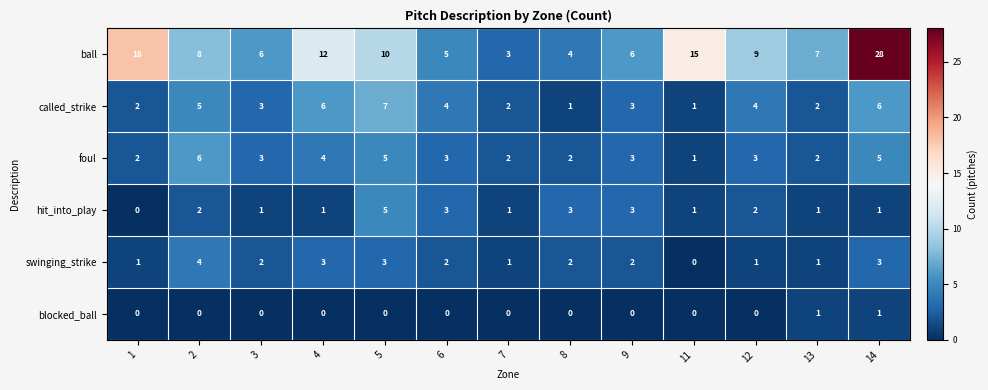

Which series has the largest range (max minus min)?

ball